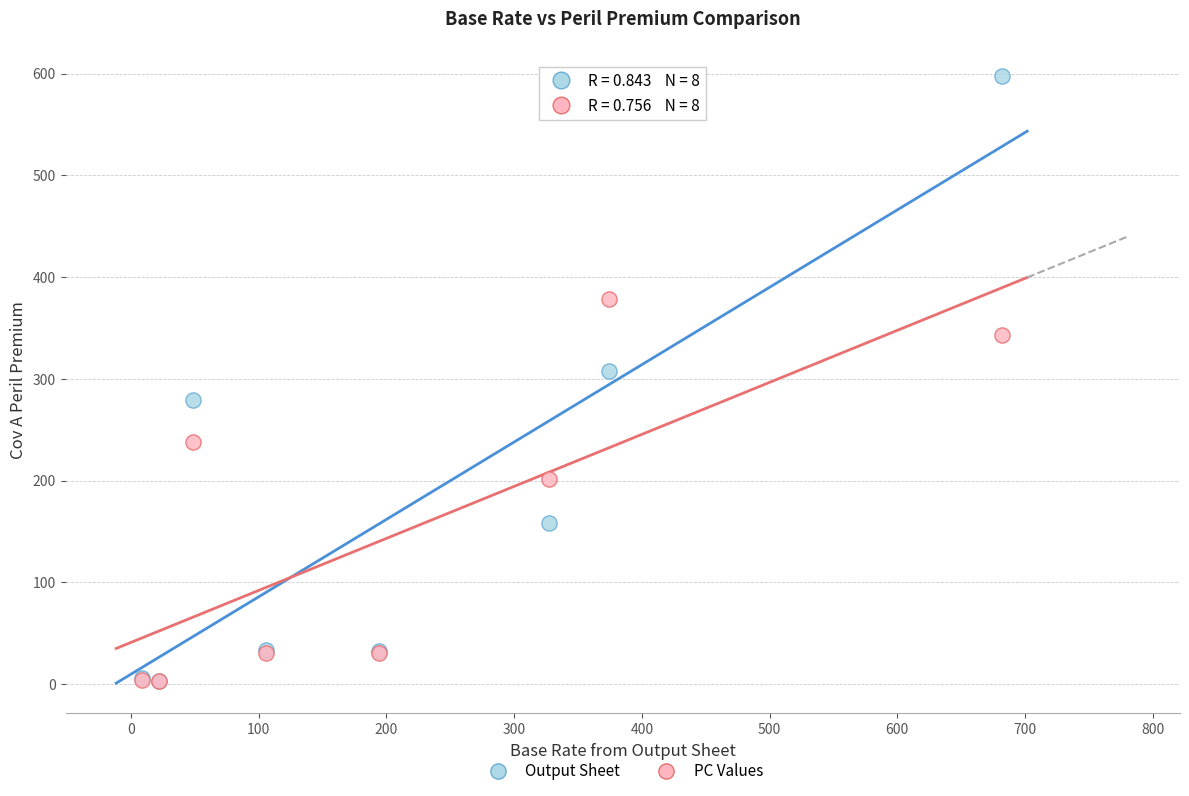

Across all series, what Y value is closest to 300?

307.8